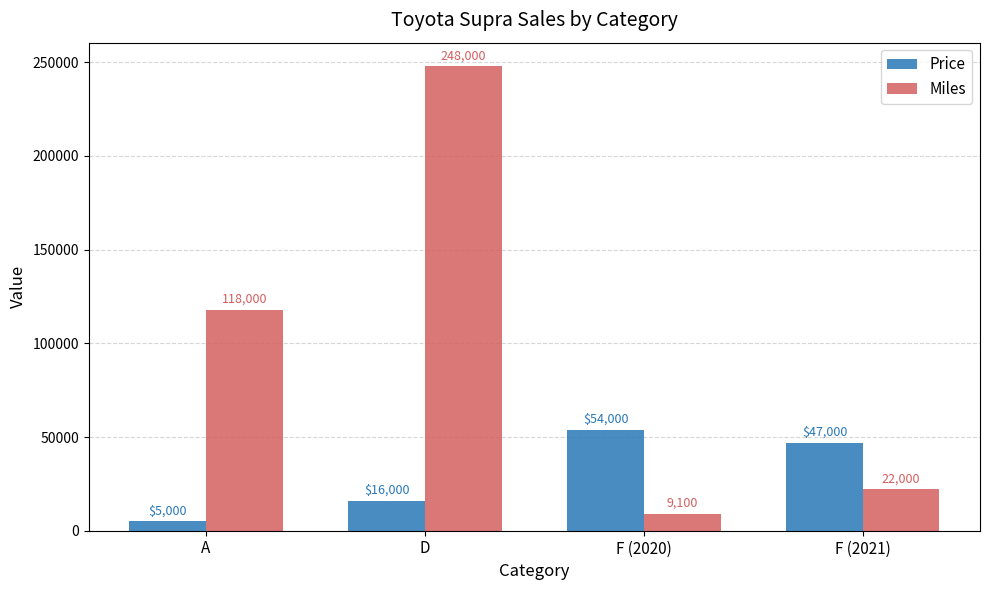

Reading left to right, extract all data points from this chart.

Price: 5000	16000	54000	47000
Miles: 118000	248000	9100	22000